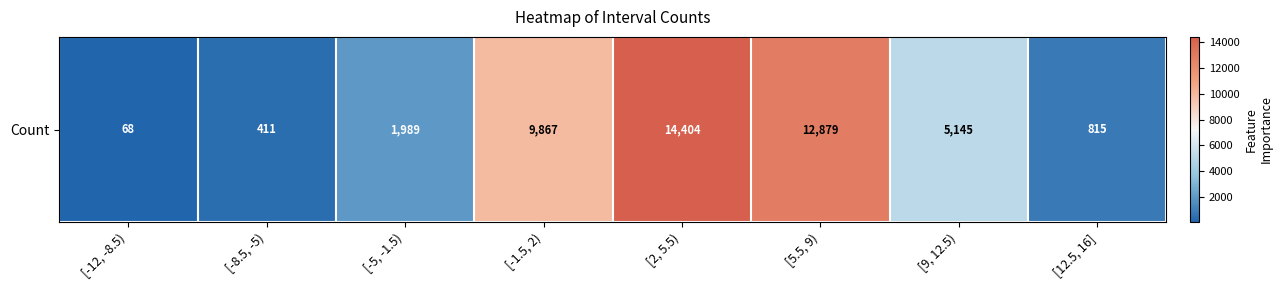

The chart shows a value of 8948 at [2, 5.5). True or false?

False